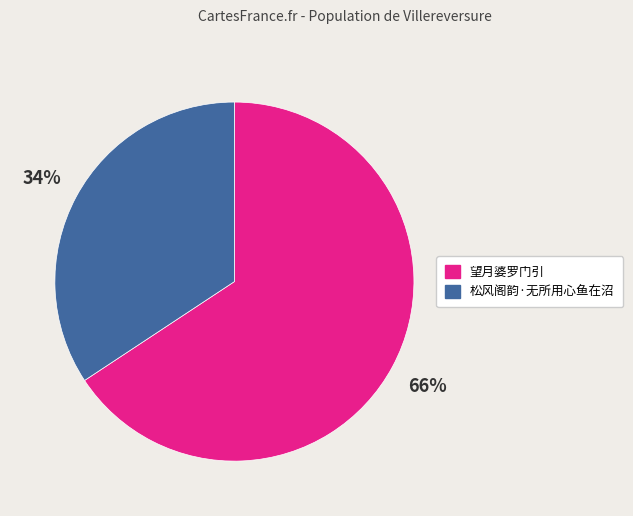

Which has a higher value, 望月婆罗门引 or 松风阁韵·无所用心鱼在沼?

望月婆罗门引